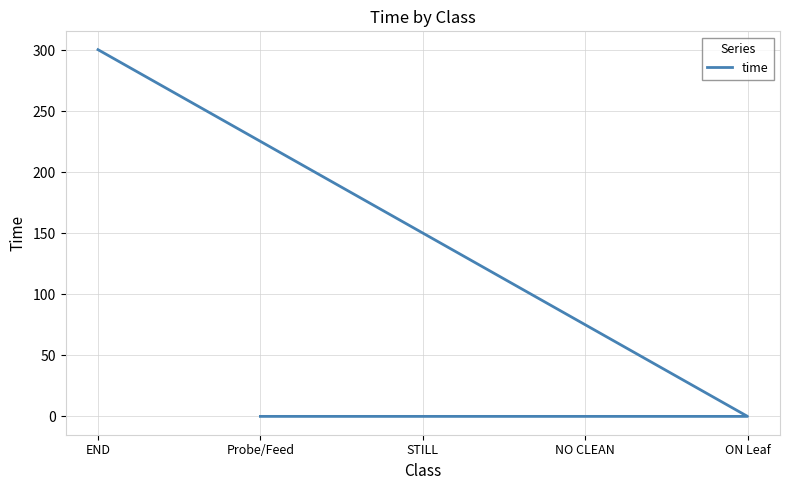

How many values exceed 0?

1